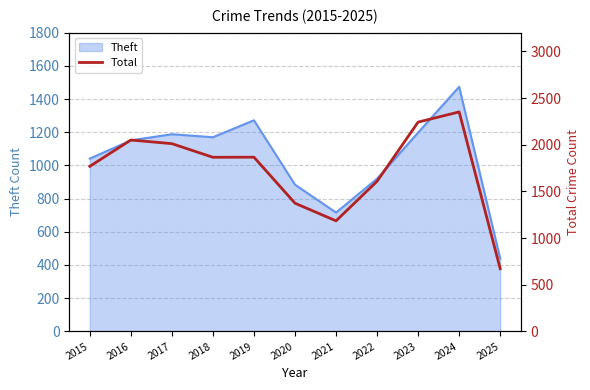

Where does the data first go above 1865?

2016